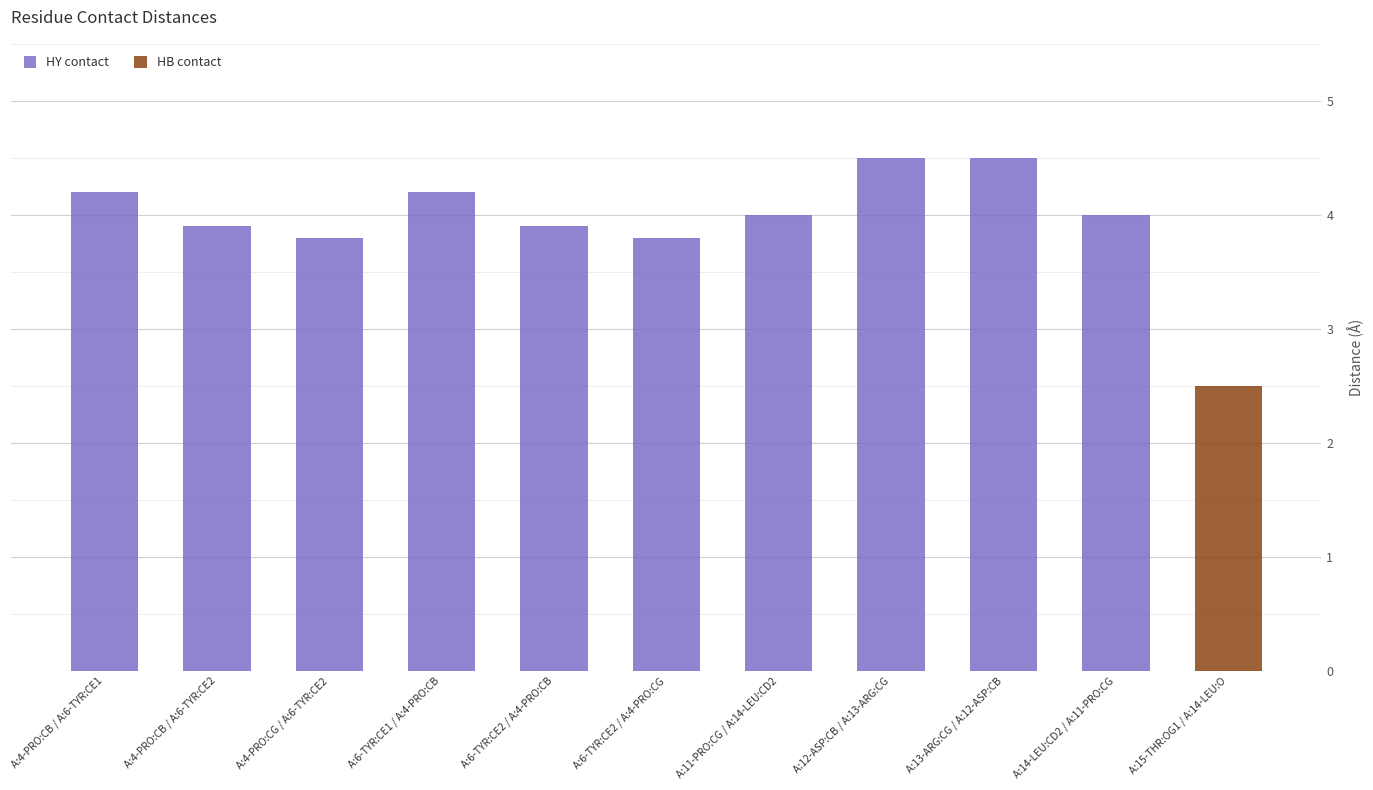

At which label is the value closest to 3?

A:15-THR:OG1 / A:14-LEU:O